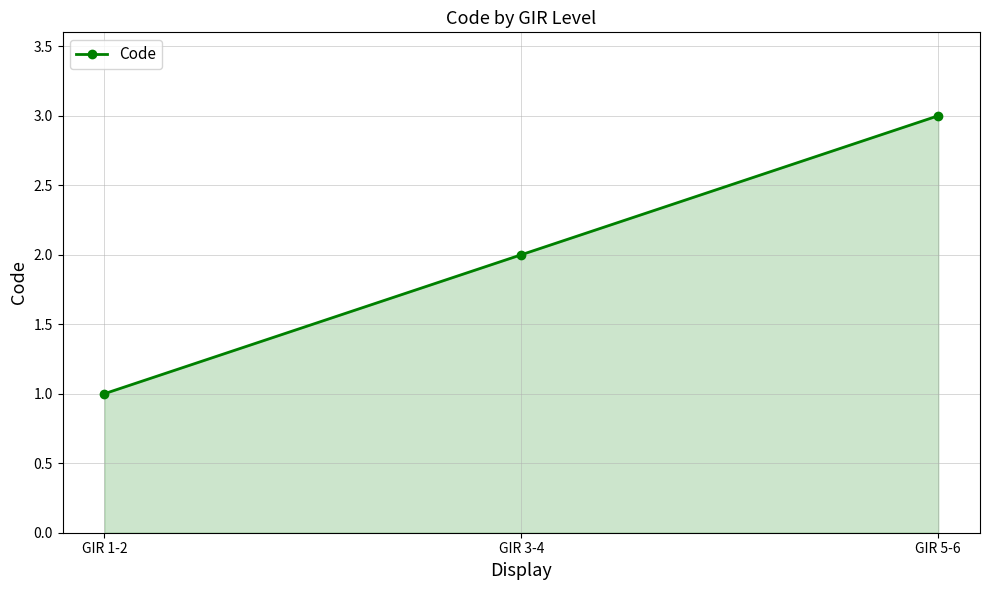

What is the difference between the values at GIR 5-6 and GIR 3-4?

1